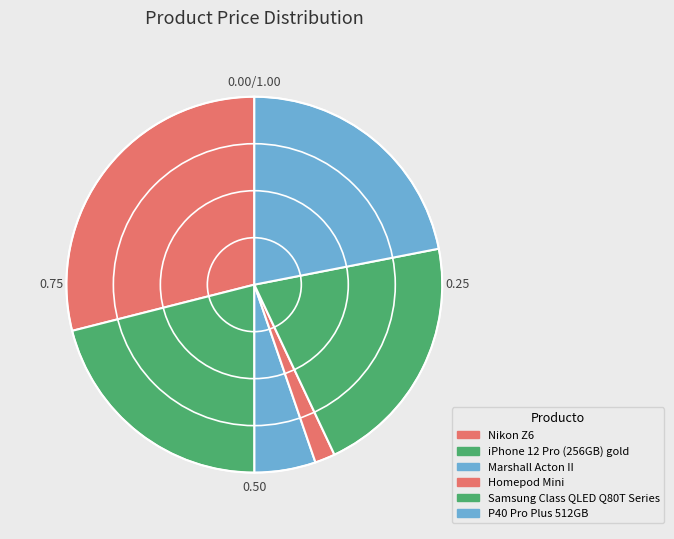

How much of the chart is everything except Samsung Class QLED Q80T Series?

78.9%